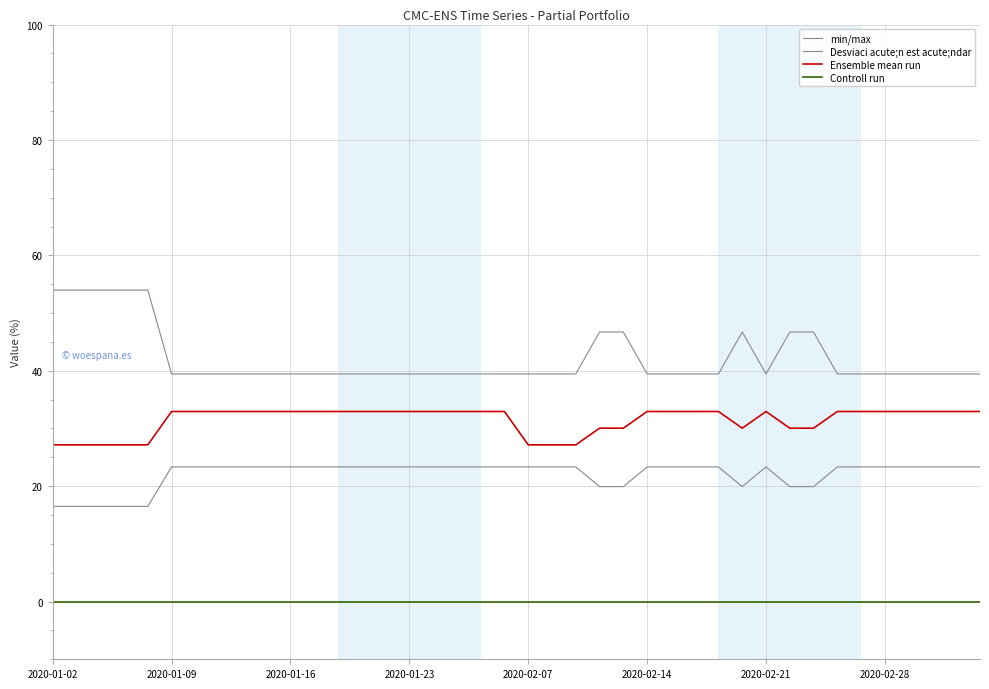

How many series are shown in this chart?

4